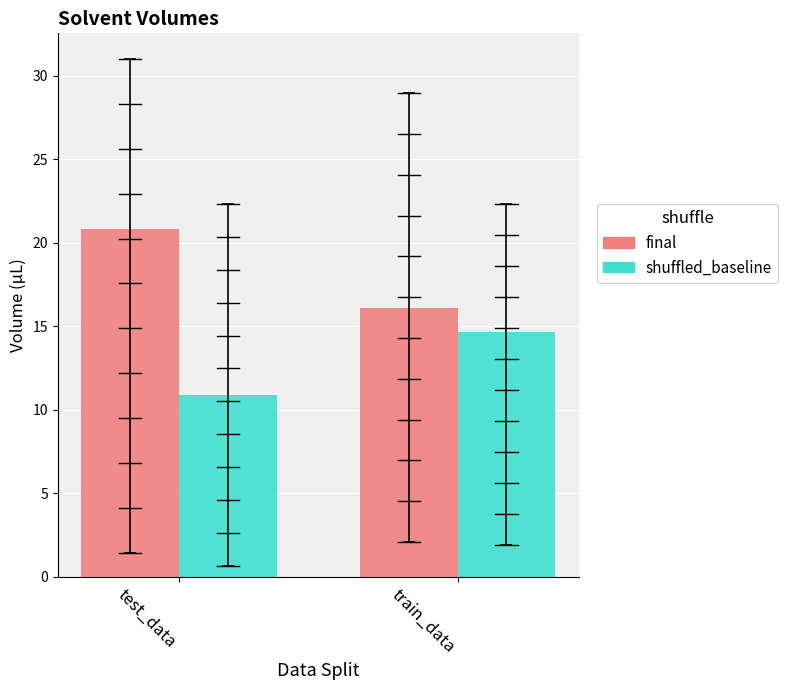

What is the difference between the maximum and minimum values in the final series?

4.8